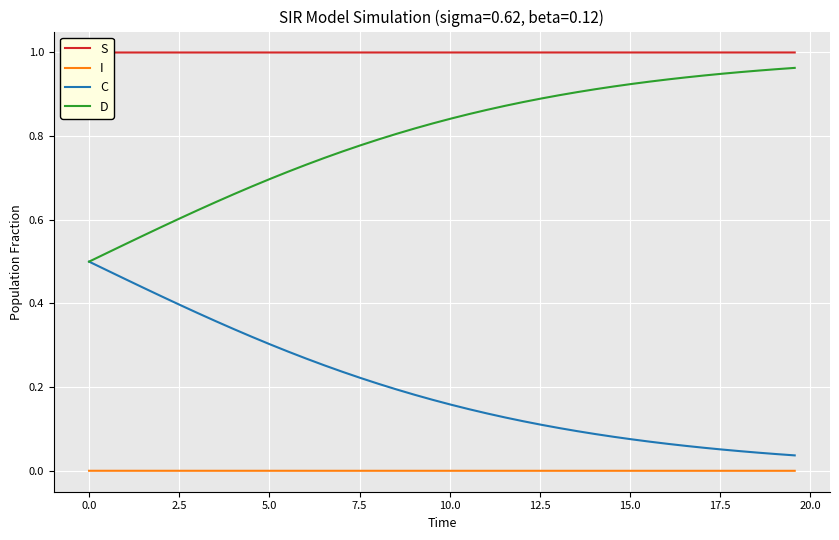

Which series has the largest range (max minus min)?

D